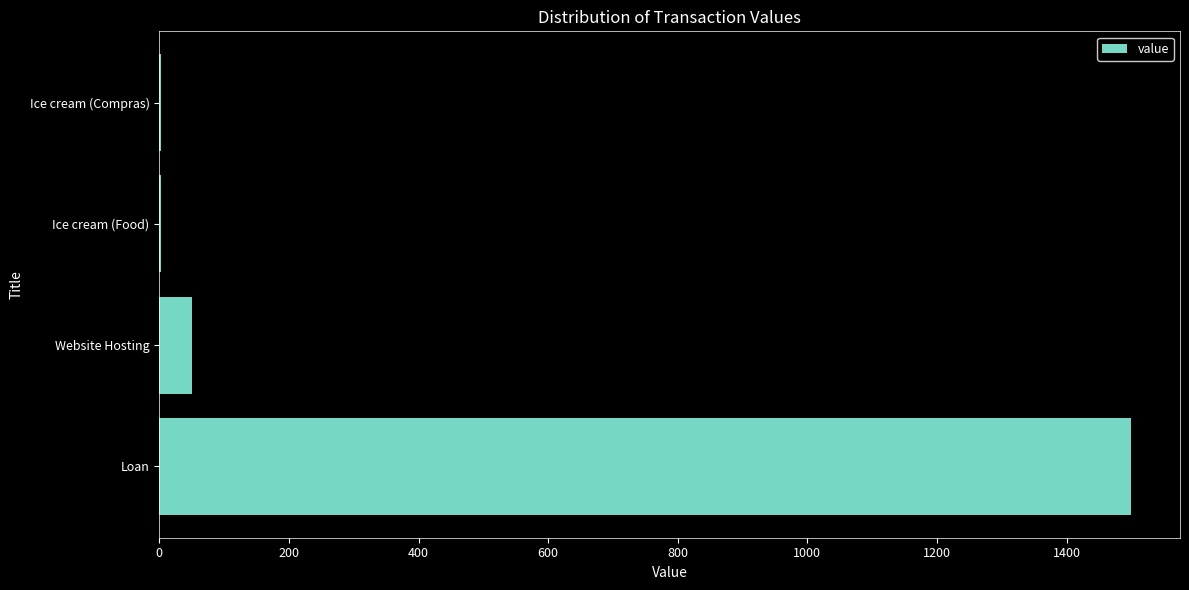

What is the greatest value displayed?

1500